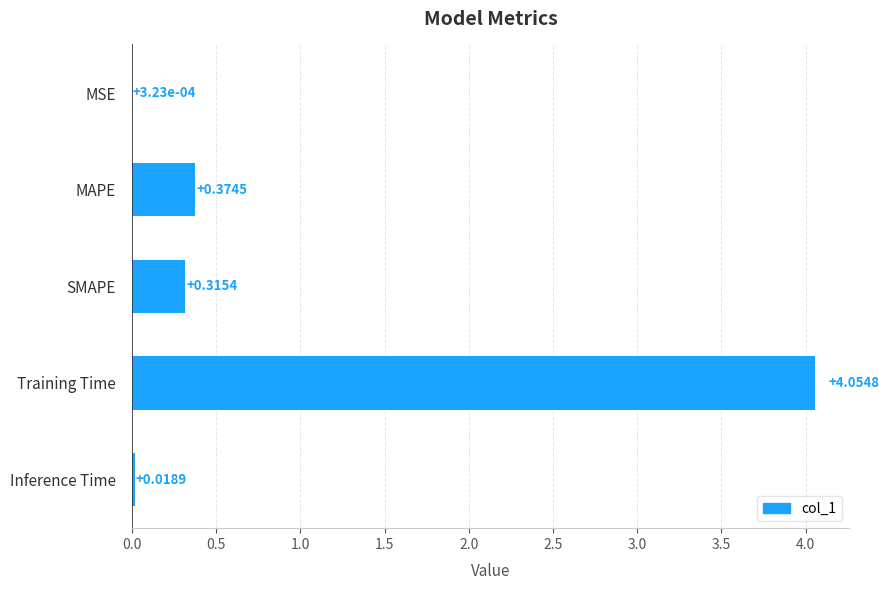

Which has a higher value, MSE or MAPE?

MAPE